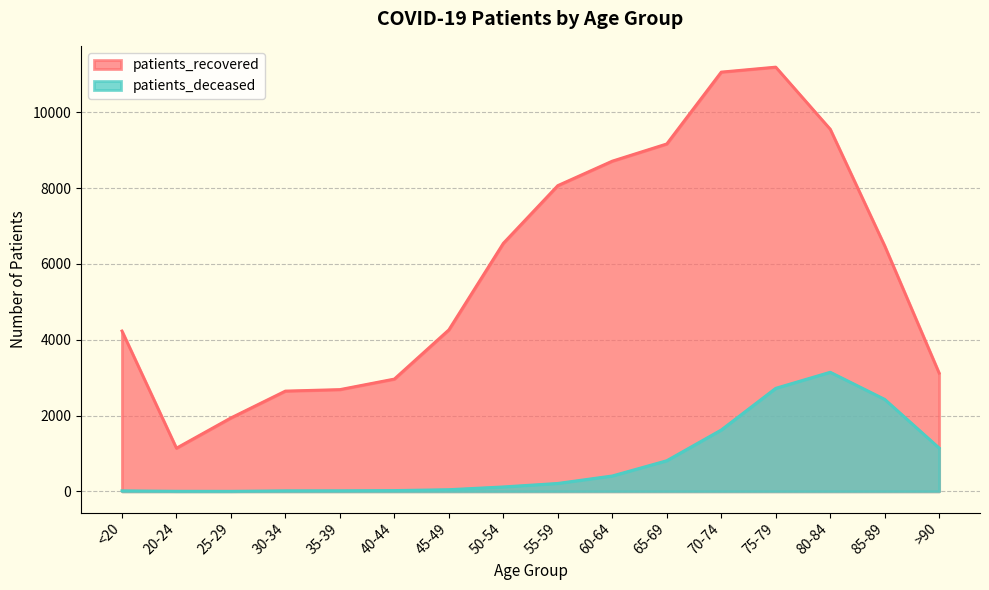

What is the value of the patients_recovered point at the 4th from the left?

2648